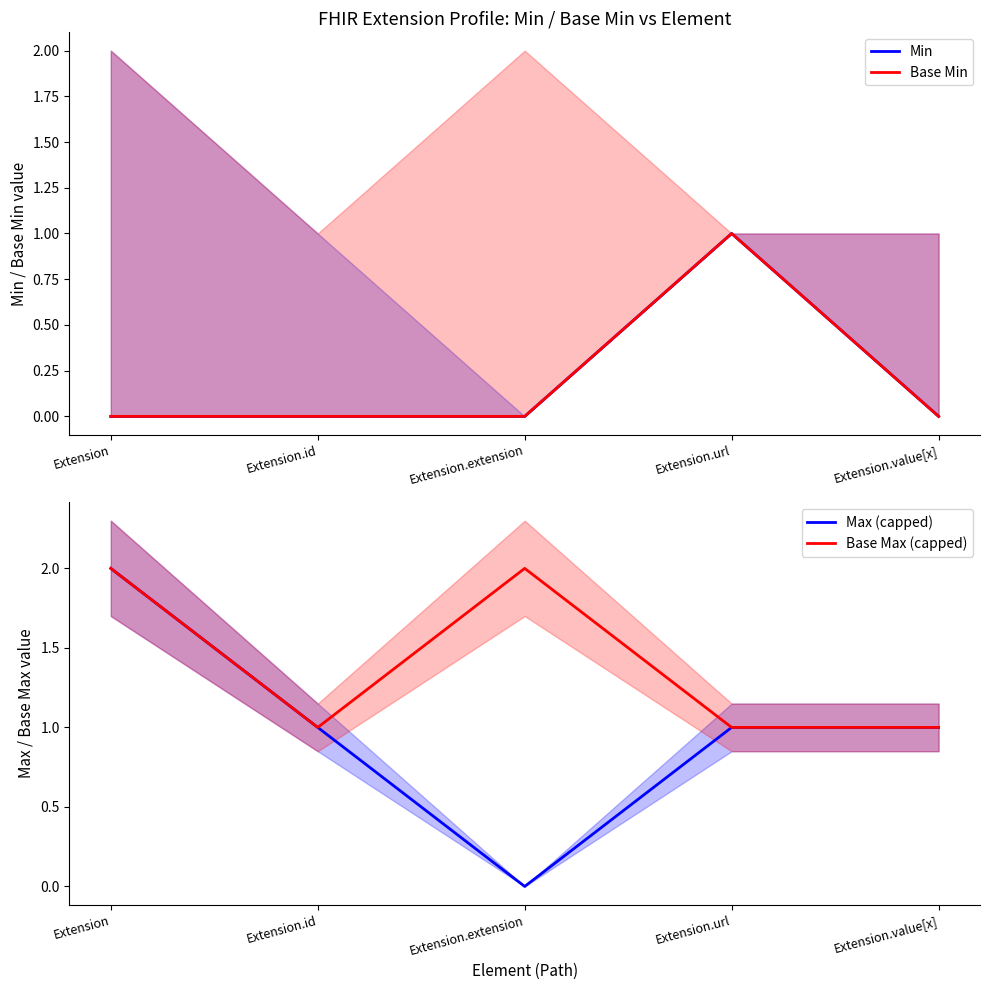

List the series in order of their peak value, highest first.

Max (capped), Base Max (capped), Min, Base Min